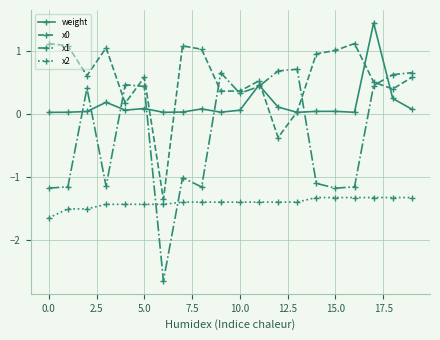

True or false: x1 has more than 1 interior local peaks.

True